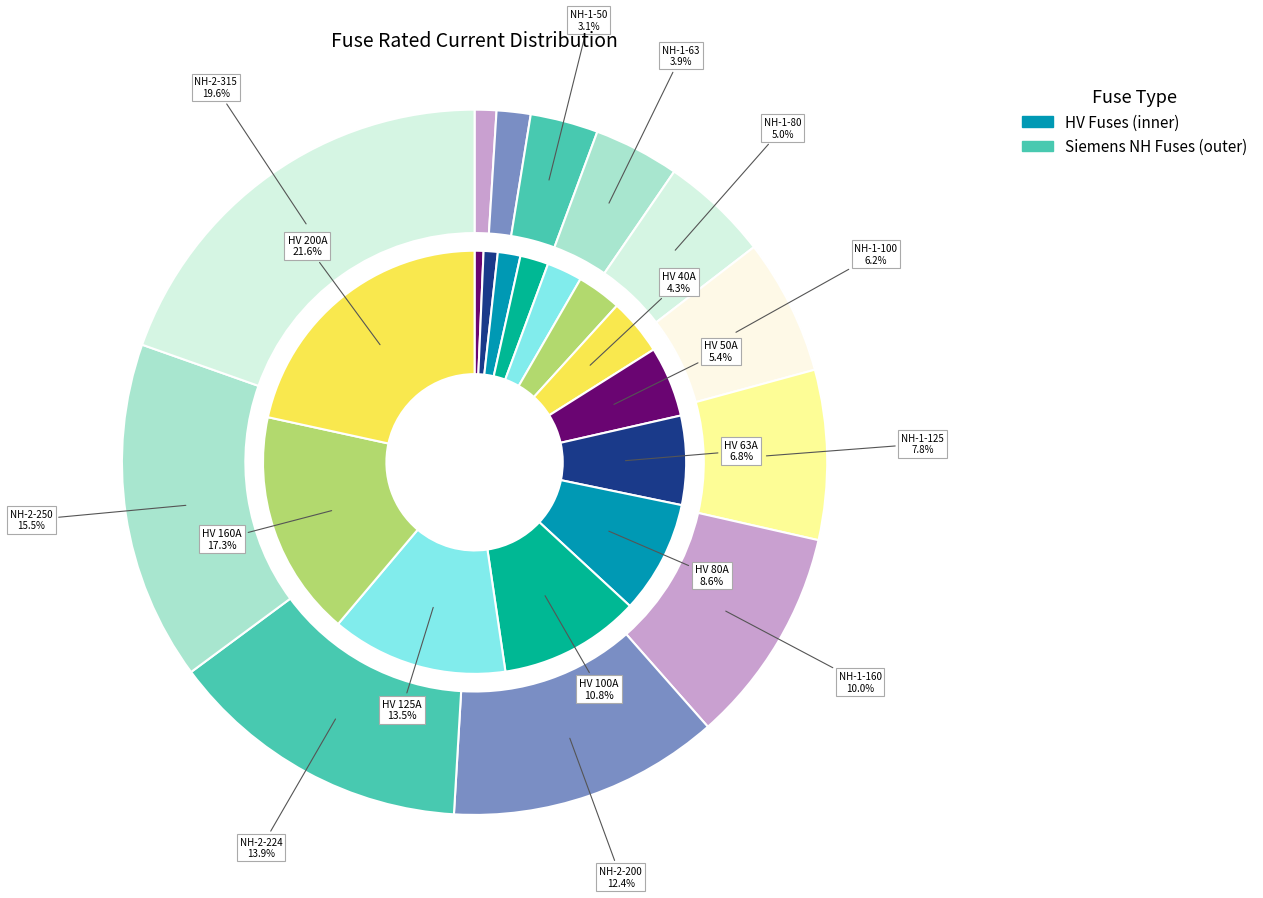

Is the sum of HV 20A and HV 63A greater than half?

No